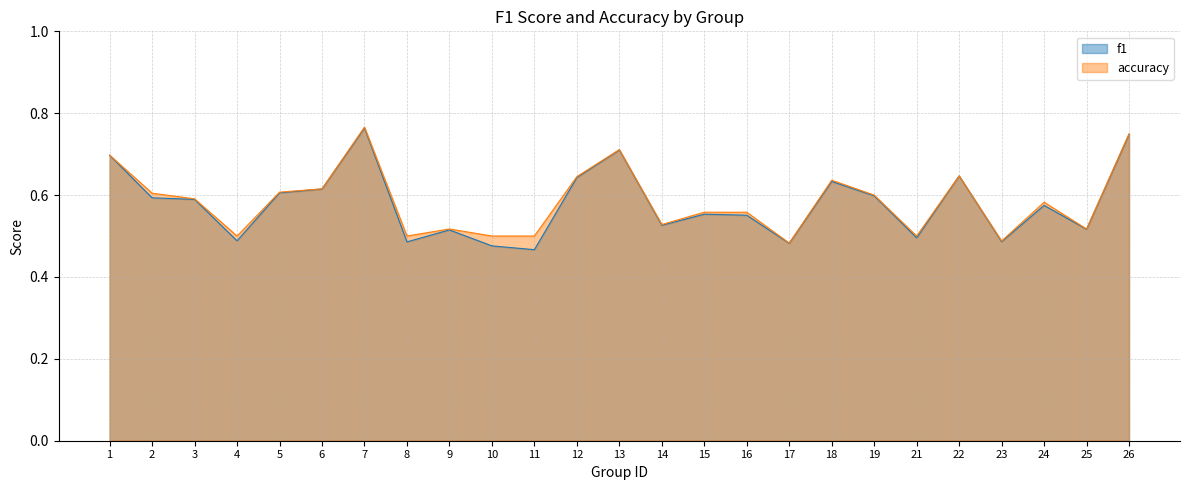

What are all the series names shown in the legend?

f1, accuracy